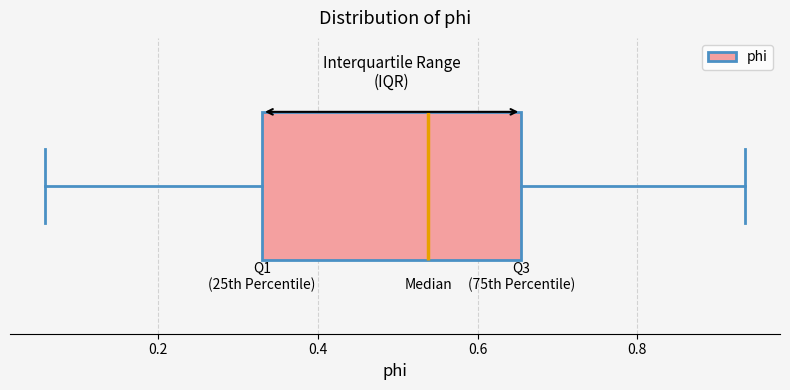

Where does the left whisker of the box end on the x-axis? The values are not printed on the chart, so give them approximately, as read against the axis.

0.06